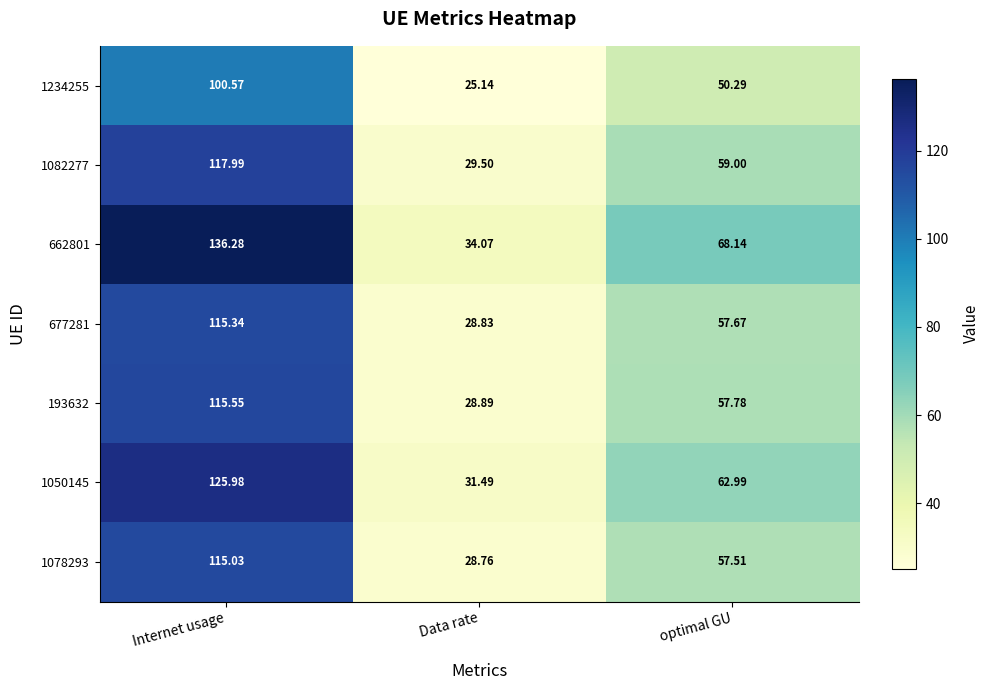

Count the number of data series in this chart.

7